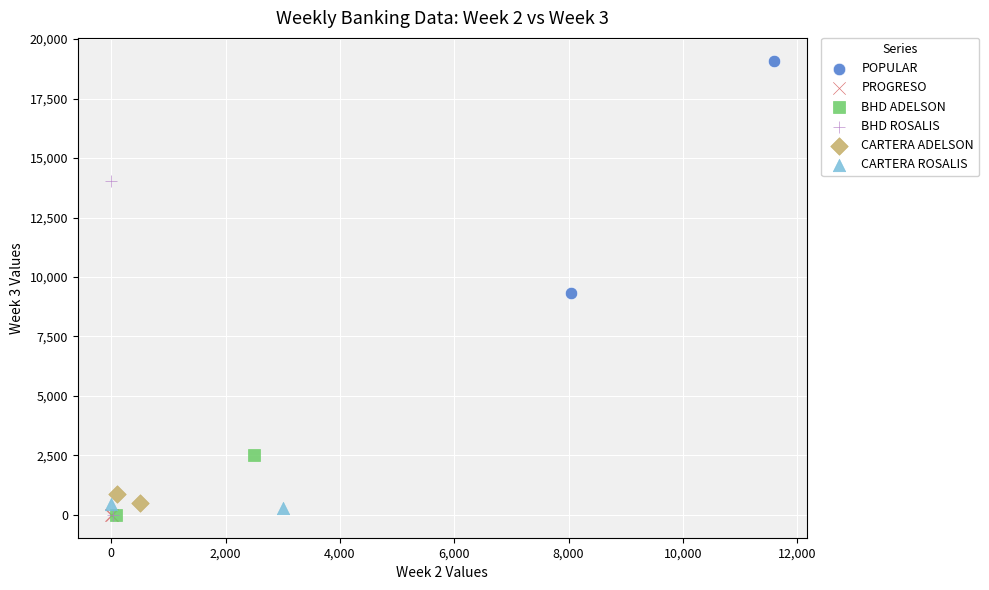

Which series contains the highest Y value?

POPULAR